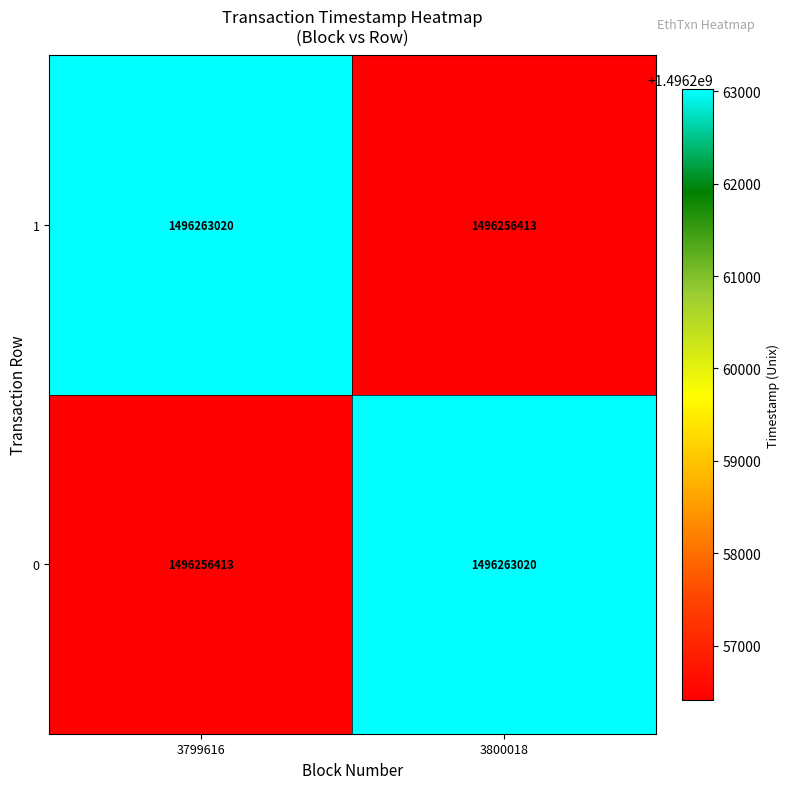

The value of 0 at 3800018 is 1496263020. True or false?

True